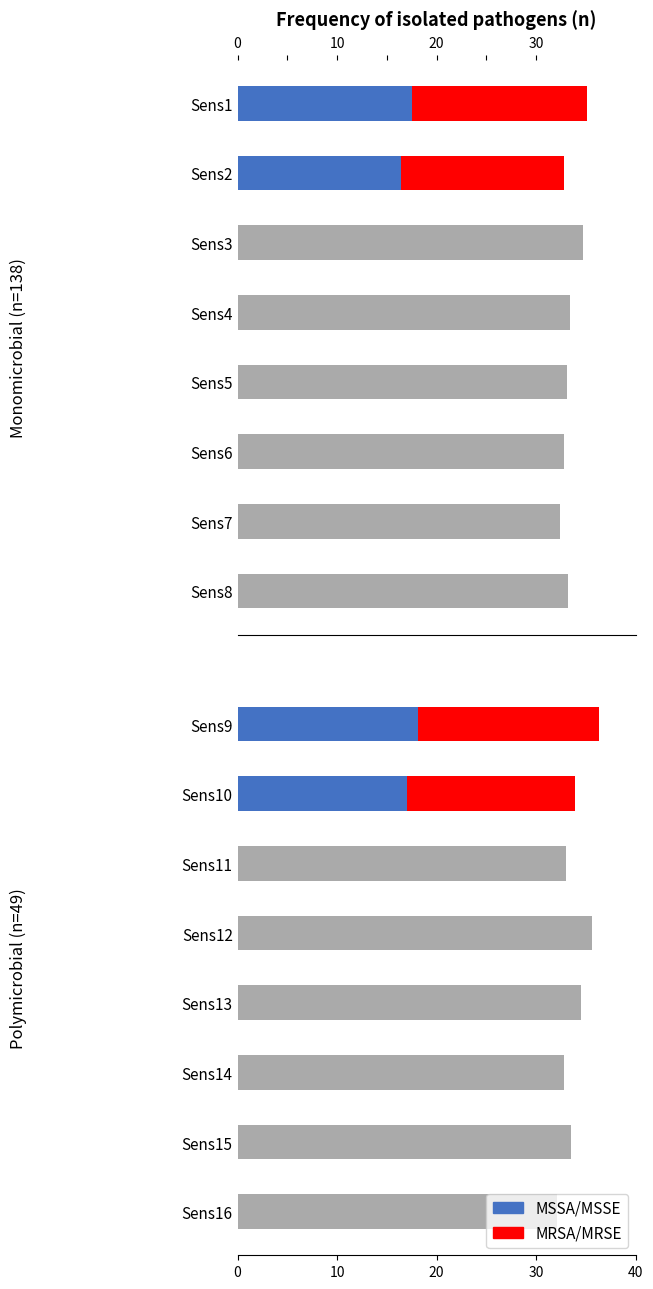

At Sens2, list the series in order from largest to smallest.

MRSA/MRSE, MSSA/MSSE